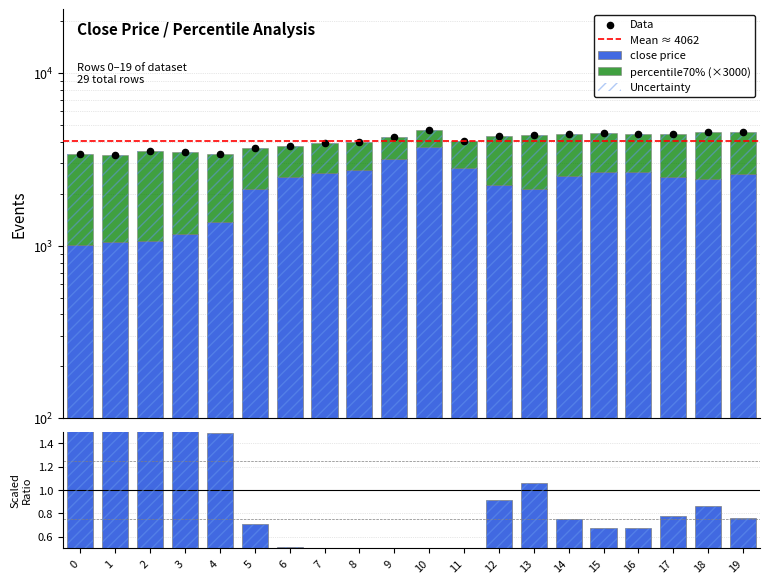

At which category is the sum across all series the highest?

10